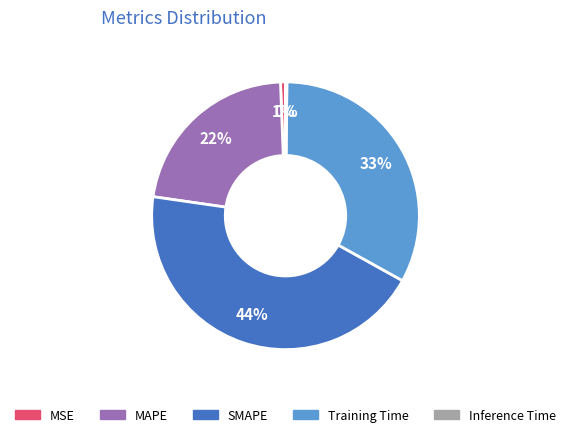

Which category has the biggest portion of the pie?

SMAPE